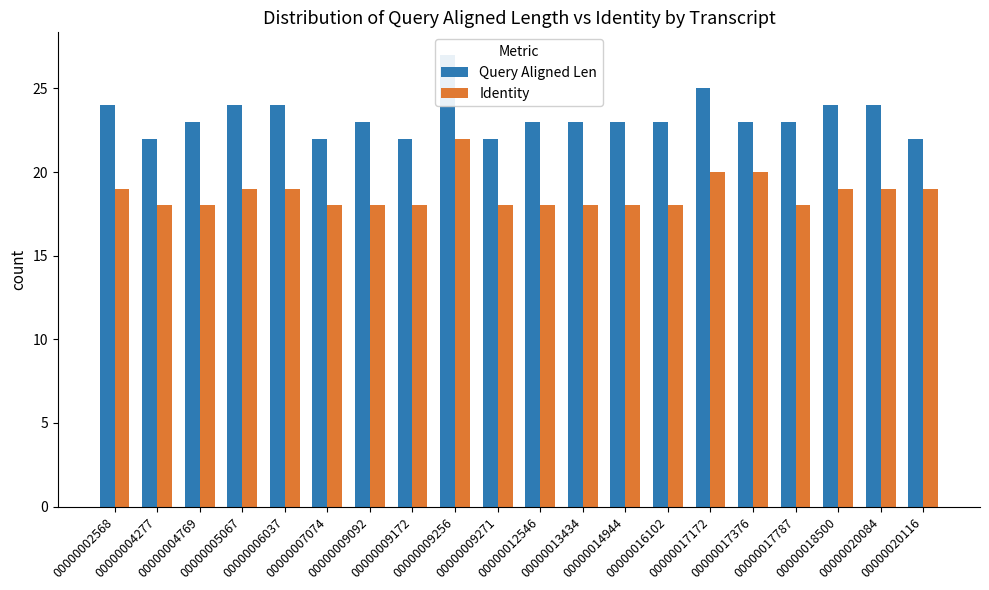

How many data points in Identity are above 18?

9